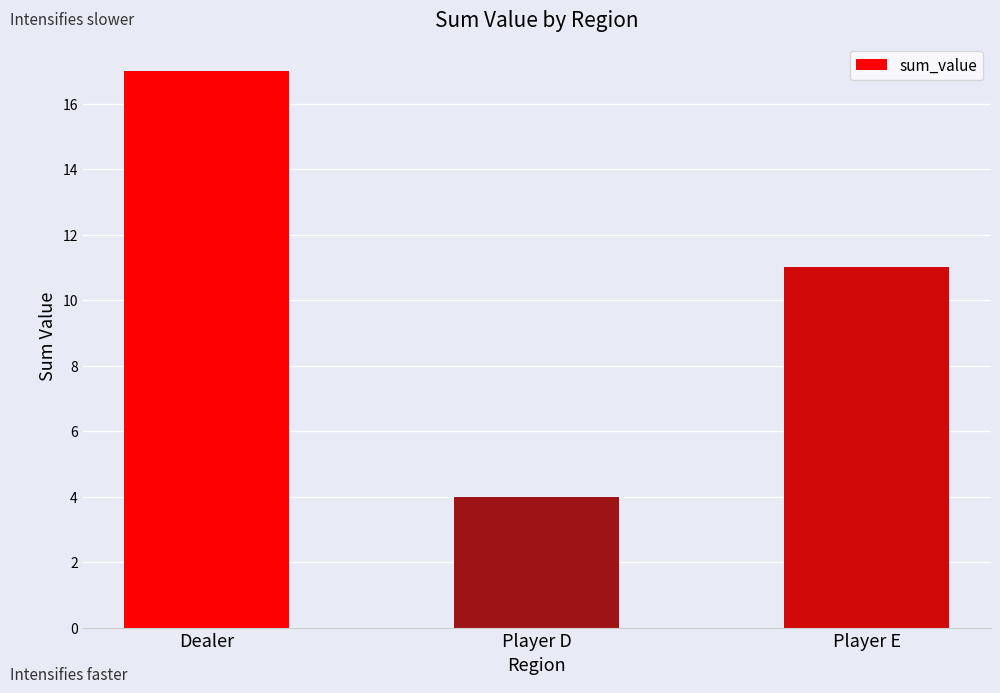

Count the values in the range 4 to 17.

3